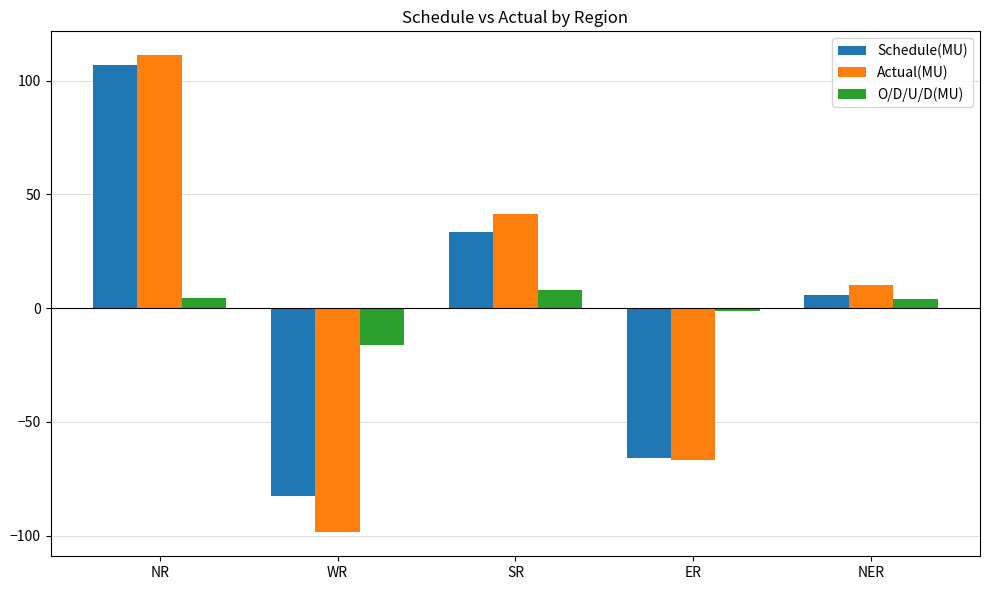

List the series in order of their peak value, highest first.

Actual(MU), Schedule(MU), O/D/U/D(MU)